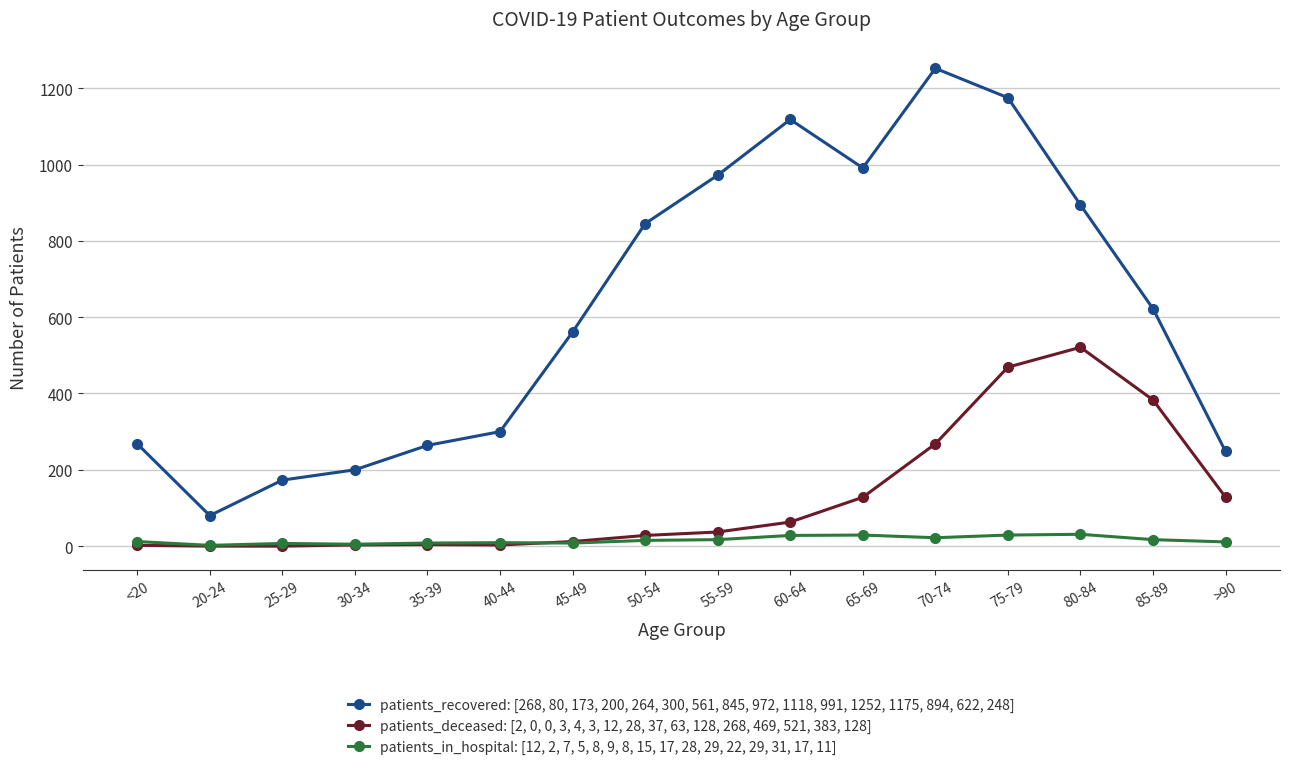

Is this an area chart (filled region under the line)?

No